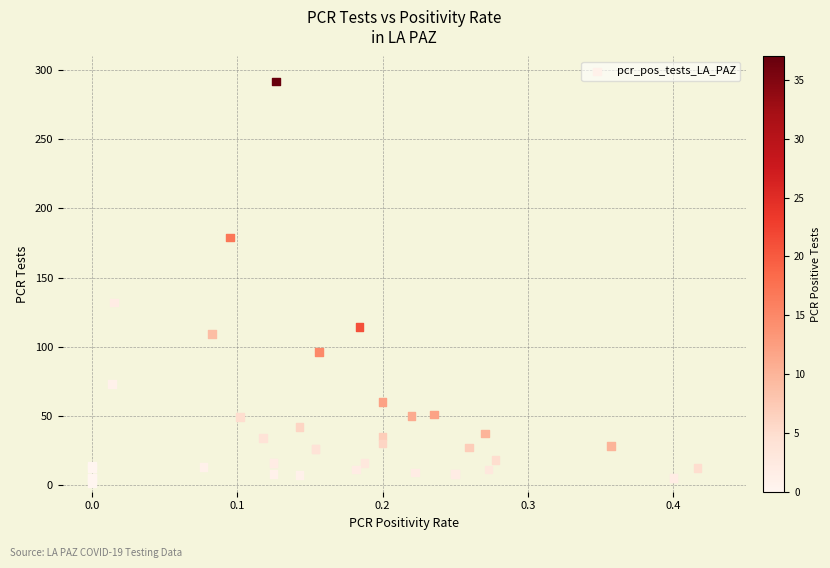

What Y value in the scatter plot is closest to 146?

132